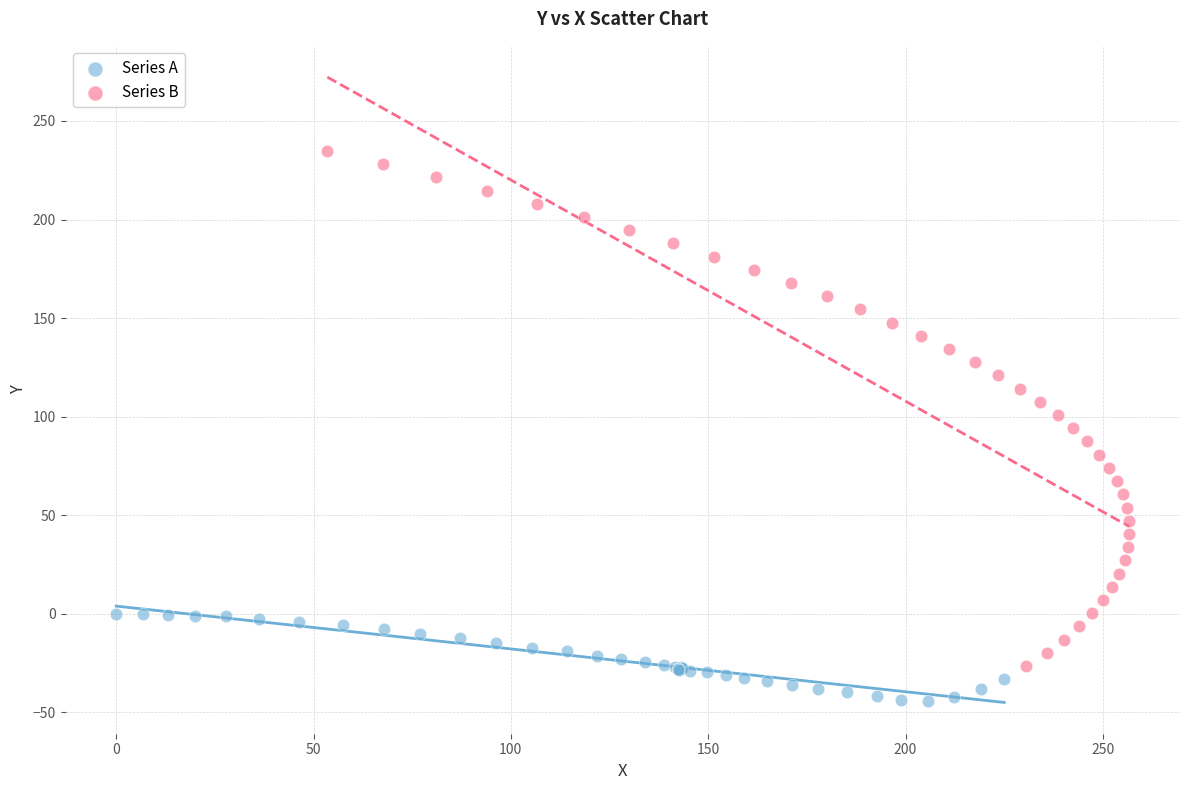

Which series reaches the maximum Y coordinate?

Series B